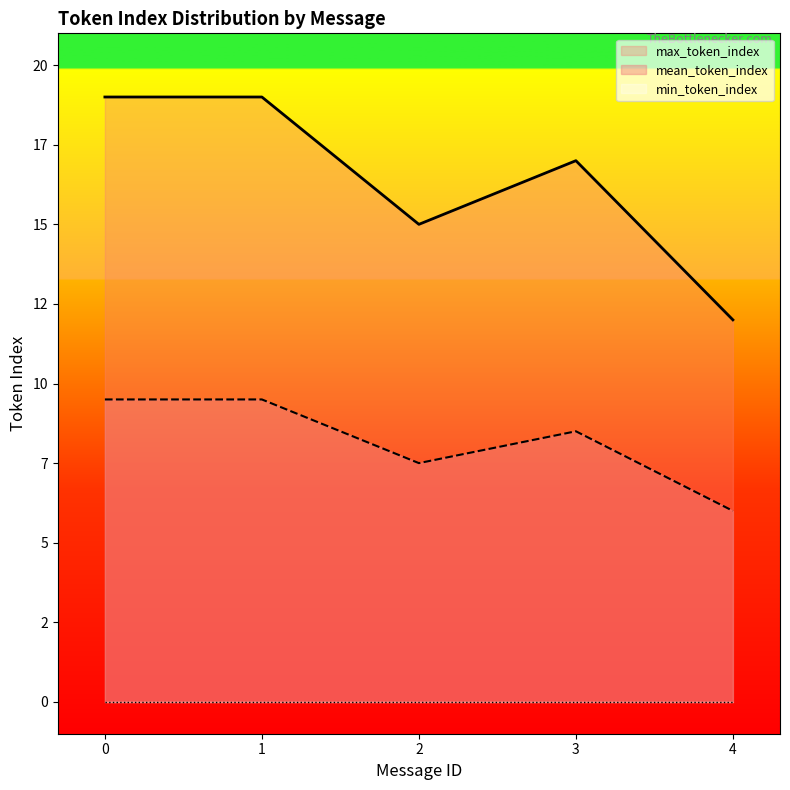

Does the chart display data point markers on the line(s)?

No